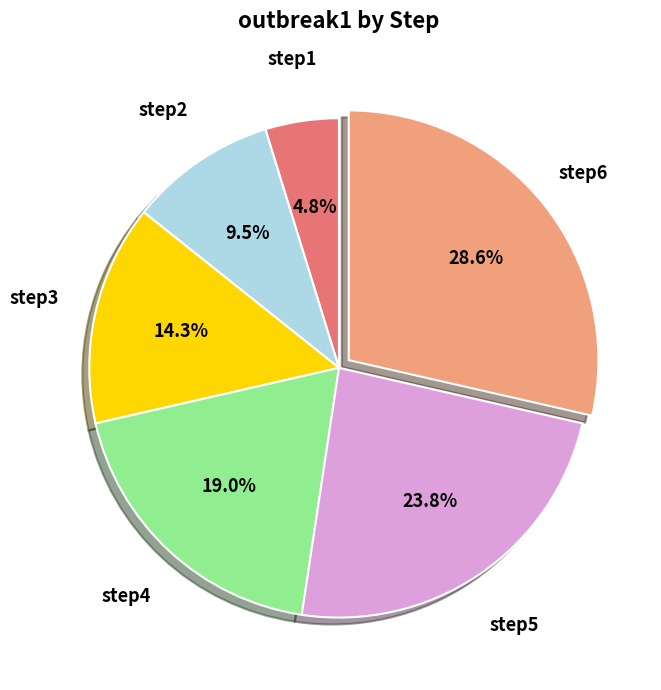

How many slices are in this pie chart?

6